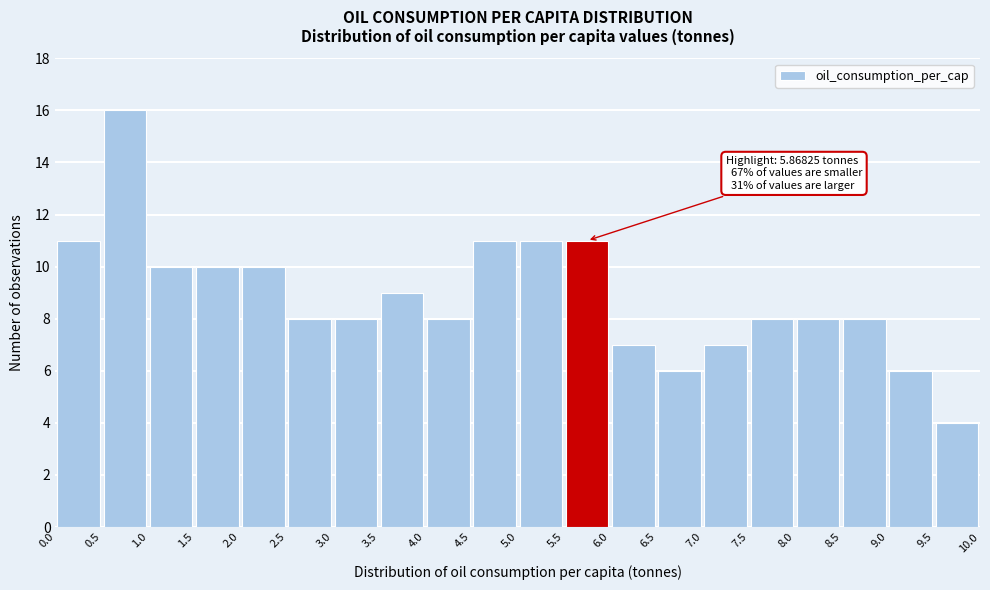

Which range on the x-axis has the tallest bar?

0.5 to 1.0